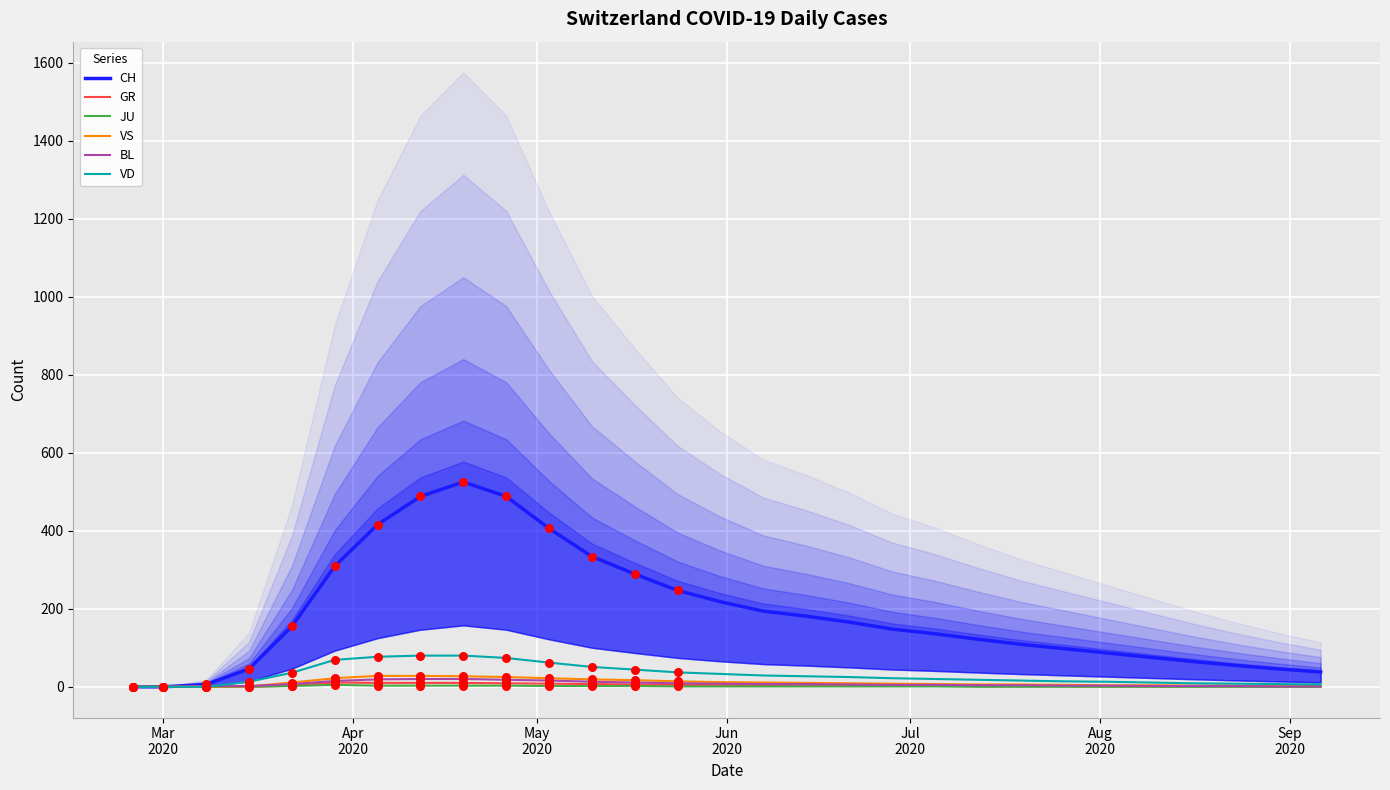

What is the highest value of the CH series?

525